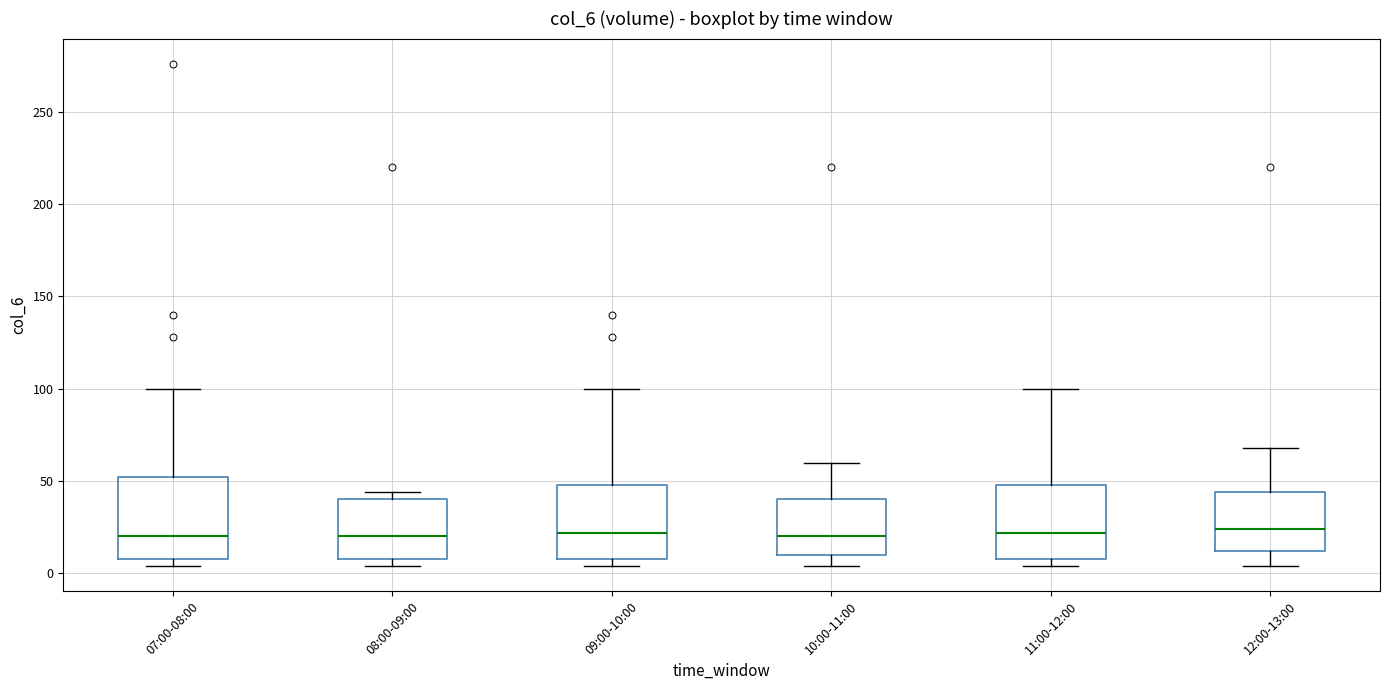

Where does the lower whisker of the box for 10:00-11:00 end on the y-axis? The values are not printed on the chart, so give them approximately, as read against the axis.

5